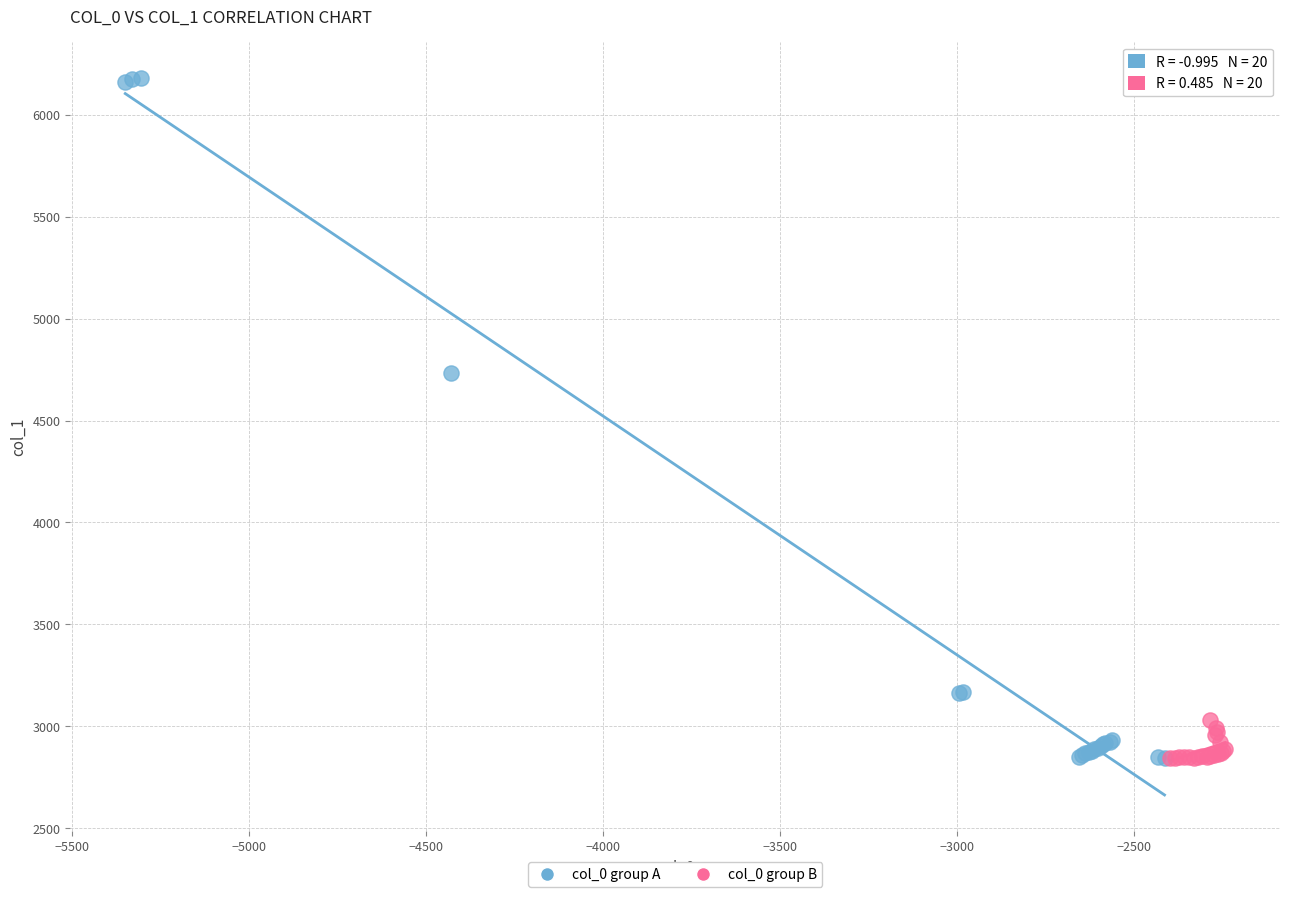

Which series has the widest spread of Y values?

col_0 group A